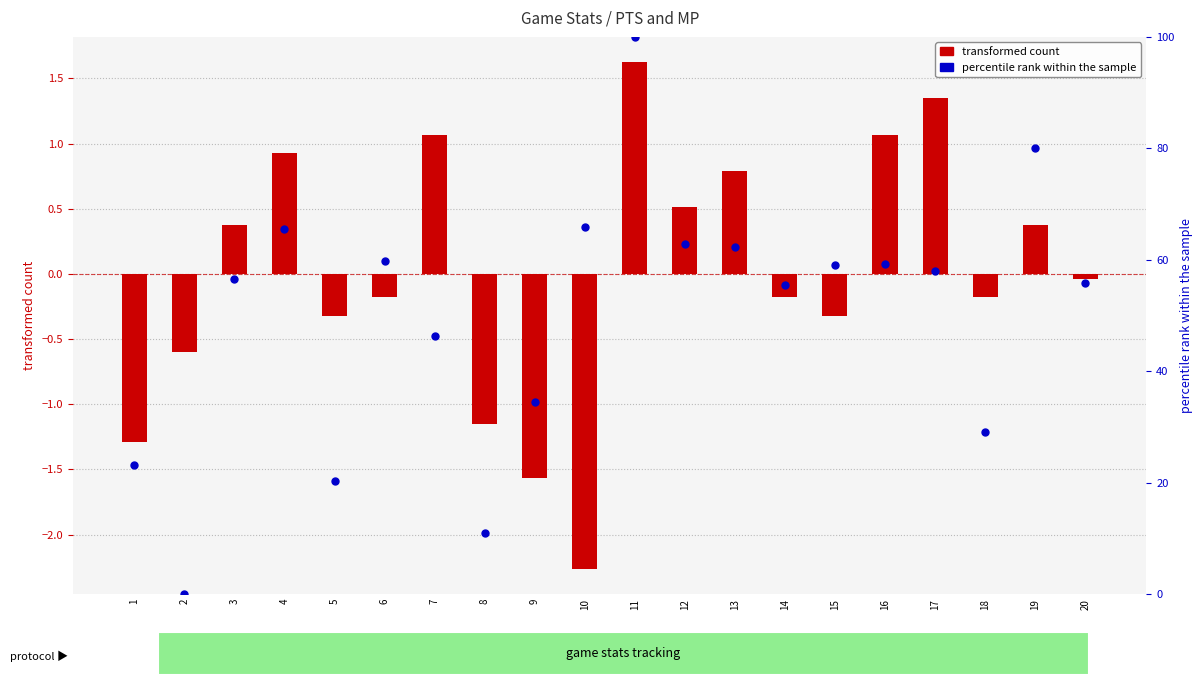

What are all the series names shown in the legend?

transformed count (PTS), percentile rank within the sample (MP)